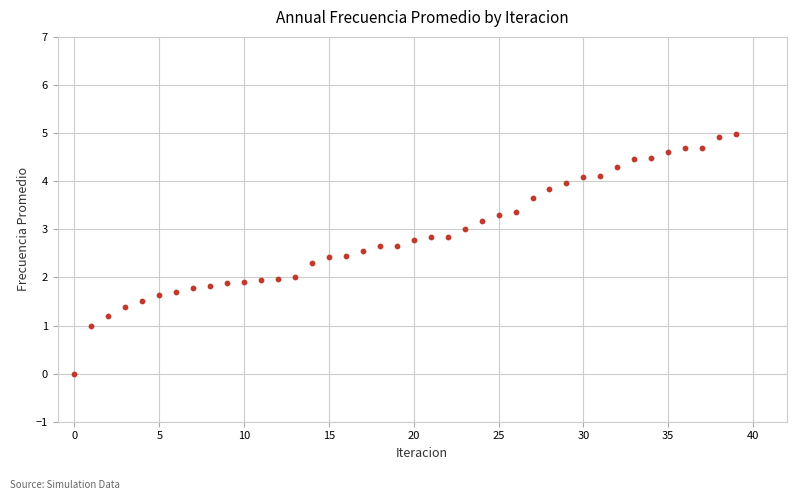

What is the range of Y values (max minus min)?

5.0